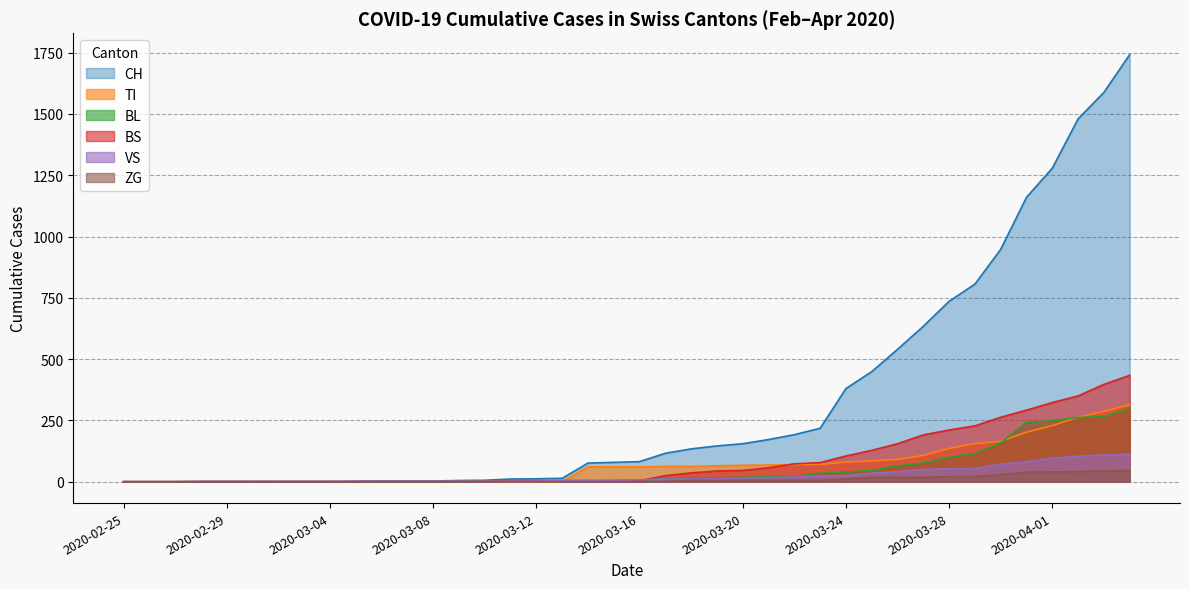

True or false: TI has a value of -104 at 2020-03-20.

False